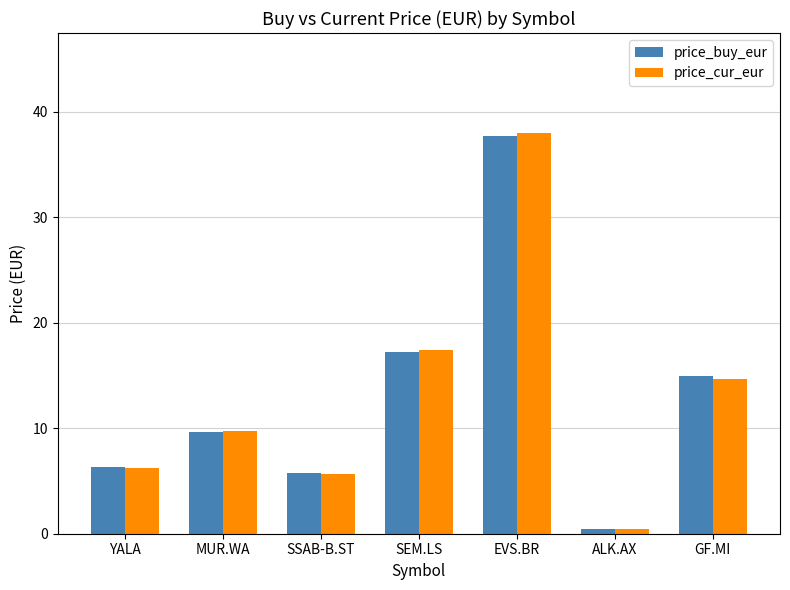

How many bars are there in total?

14